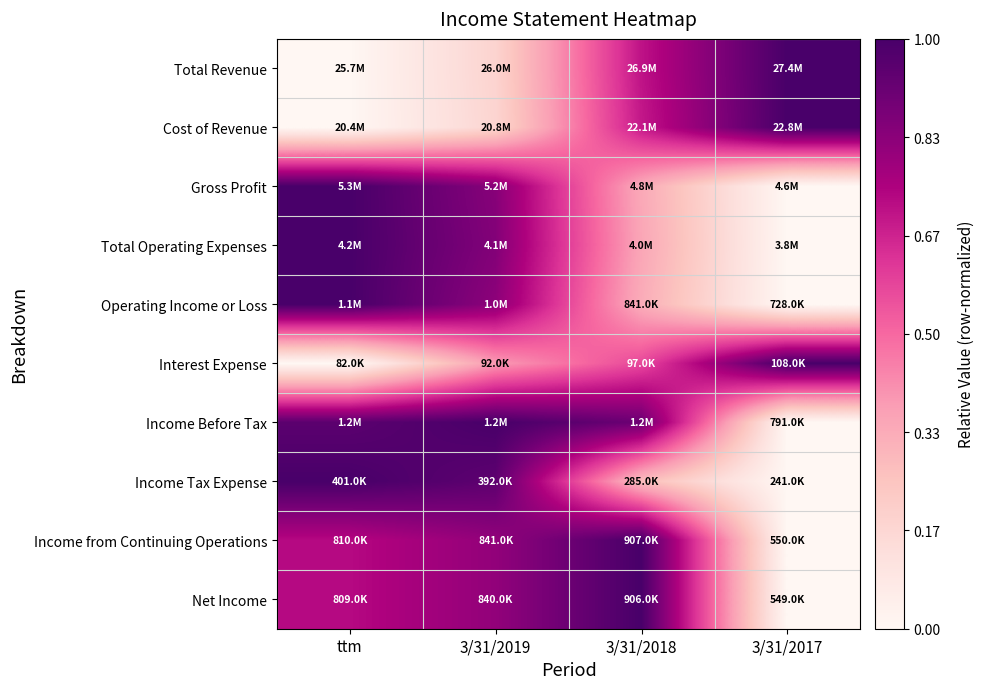

How many distinct data groups are displayed?

10